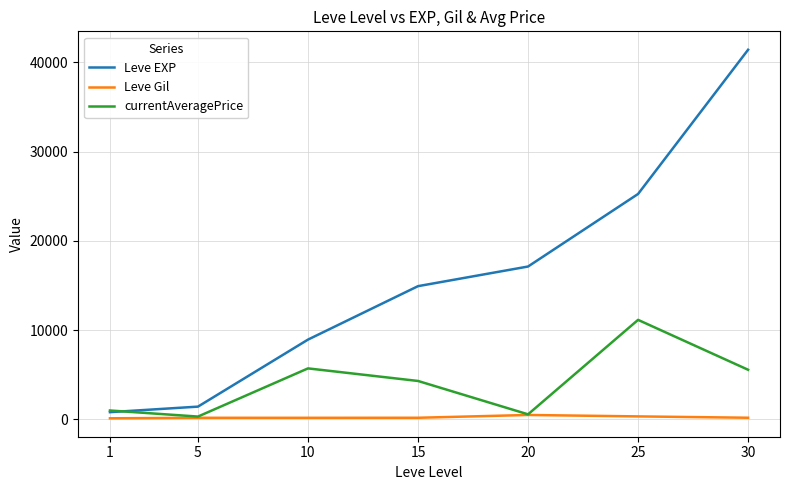

Which series has the largest total across all categories?

Leve EXP